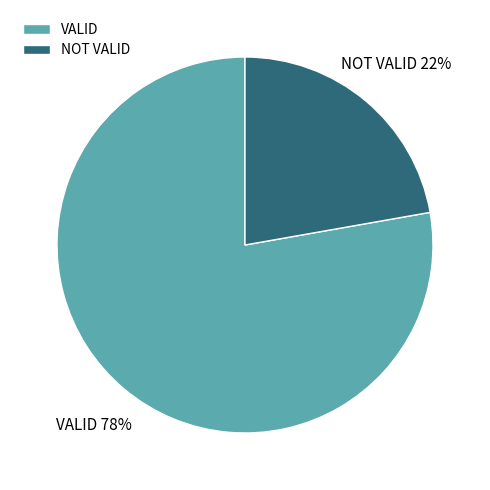

Which category has the smallest portion of the pie?

NOT VALID